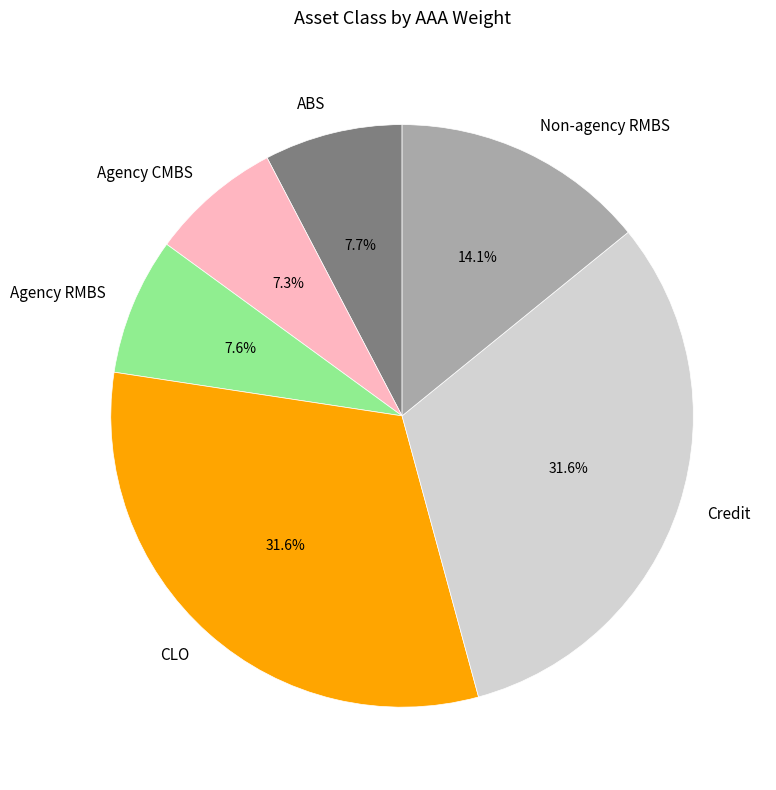

Do ABS and Credit together represent more than half of the pie?

No